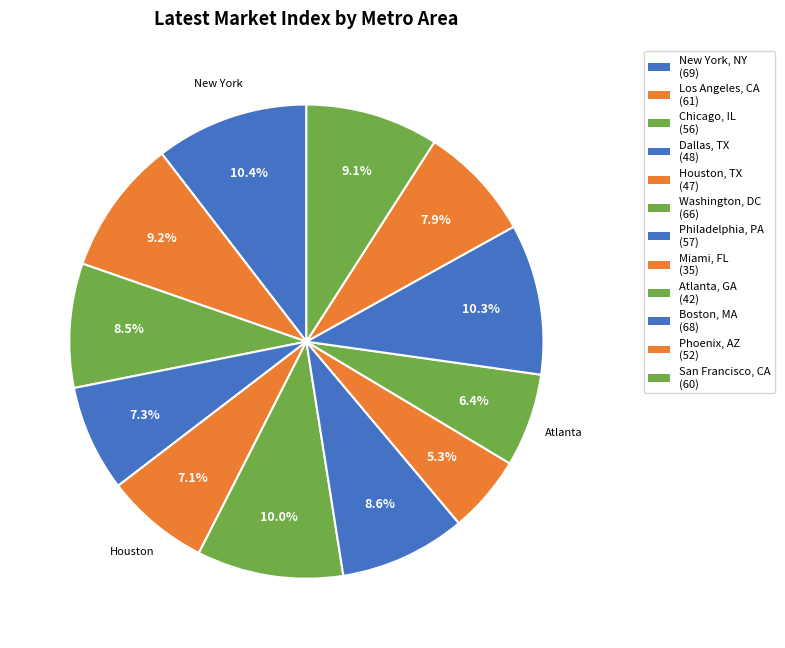

How many slices are in this pie chart?

12